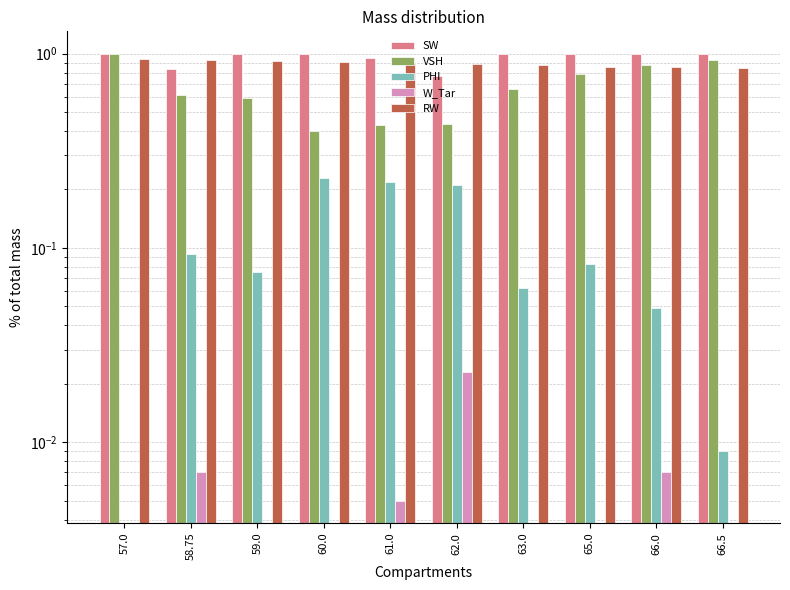

What are all the series names shown in the legend?

SW, VSH, PHI, W_Tar, RW